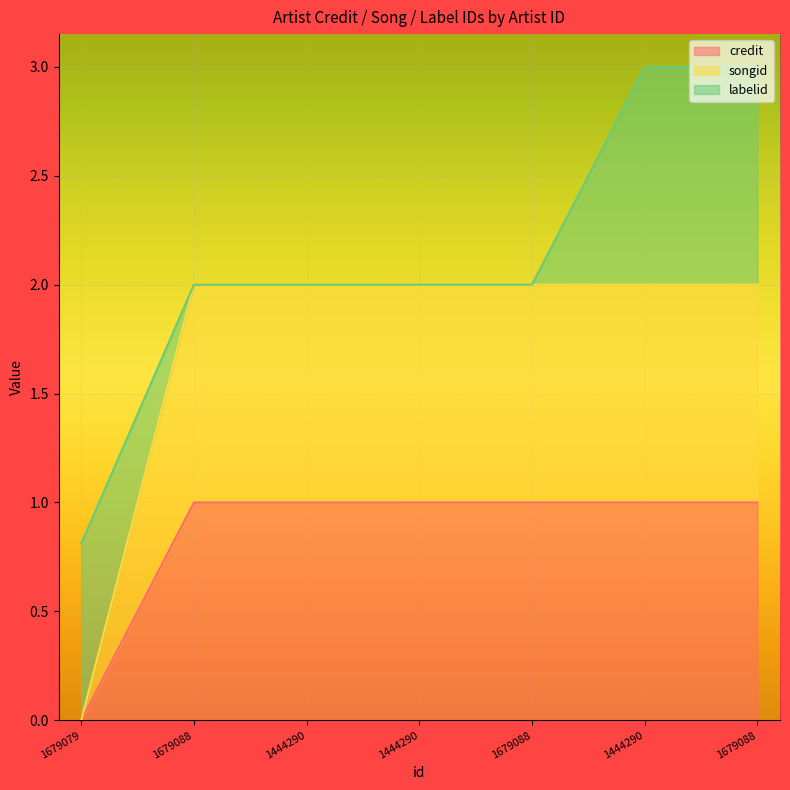

What is the label of the 6th point from the left?

1444290